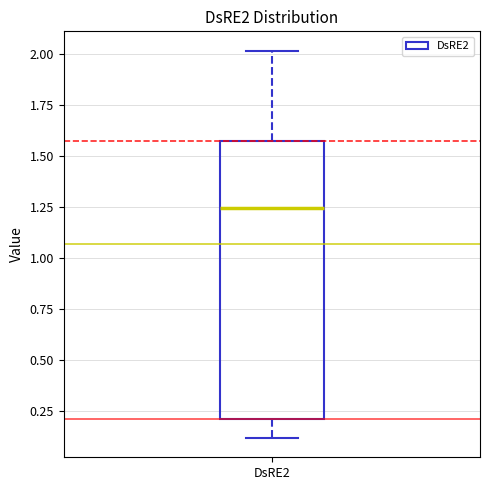

Where is the upper edge of the box for DsRE2 on the y-axis? The values are not printed on the chart, so give them approximately, as read against the axis.

1.55